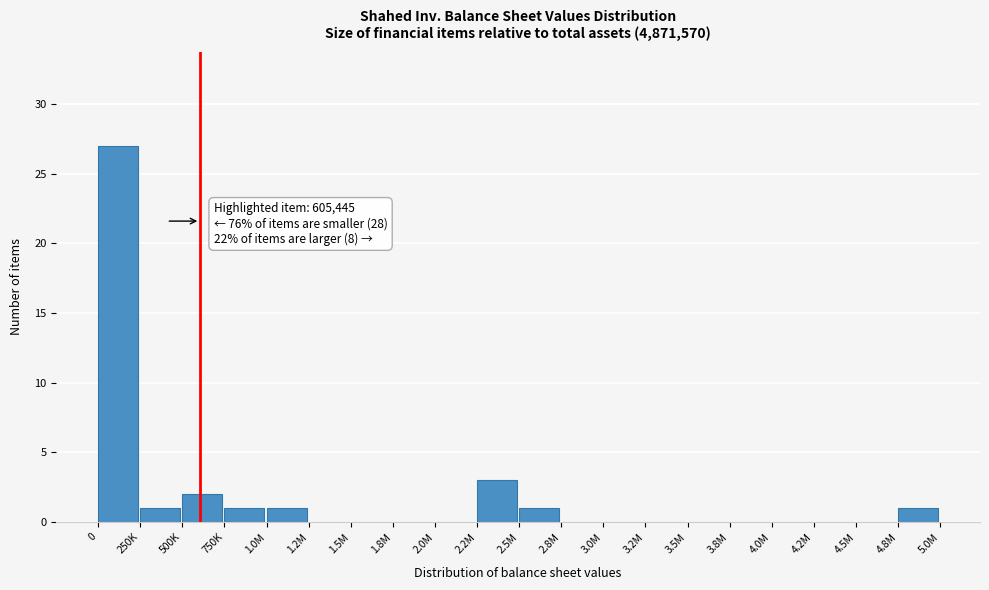

Reading left to right, what are all the values shown in this chart?

0=27	250K=1	500K=2	750K=1	1.0M=1	1.2M=0	1.5M=0	1.8M=0	2.0M=0	2.2M=3	2.5M=1	2.8M=0	3.0M=0	3.2M=0	3.5M=0	3.8M=0	4.0M=0	4.2M=0	4.5M=0	4.8M=1